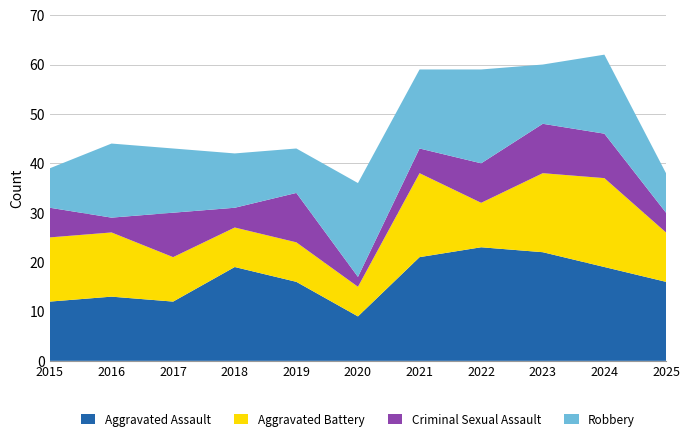

Reading left to right, transcribe all the data shown in this chart.

Aggravated Assault: 12	13	12	19	16	9	21	23	22	19	16
Aggravated Battery: 13	13	9	8	8	6	17	9	16	18	10
Criminal Sexual Assault: 6	3	9	4	10	2	5	8	10	9	4
Robbery: 8	15	13	11	9	19	16	19	12	16	8